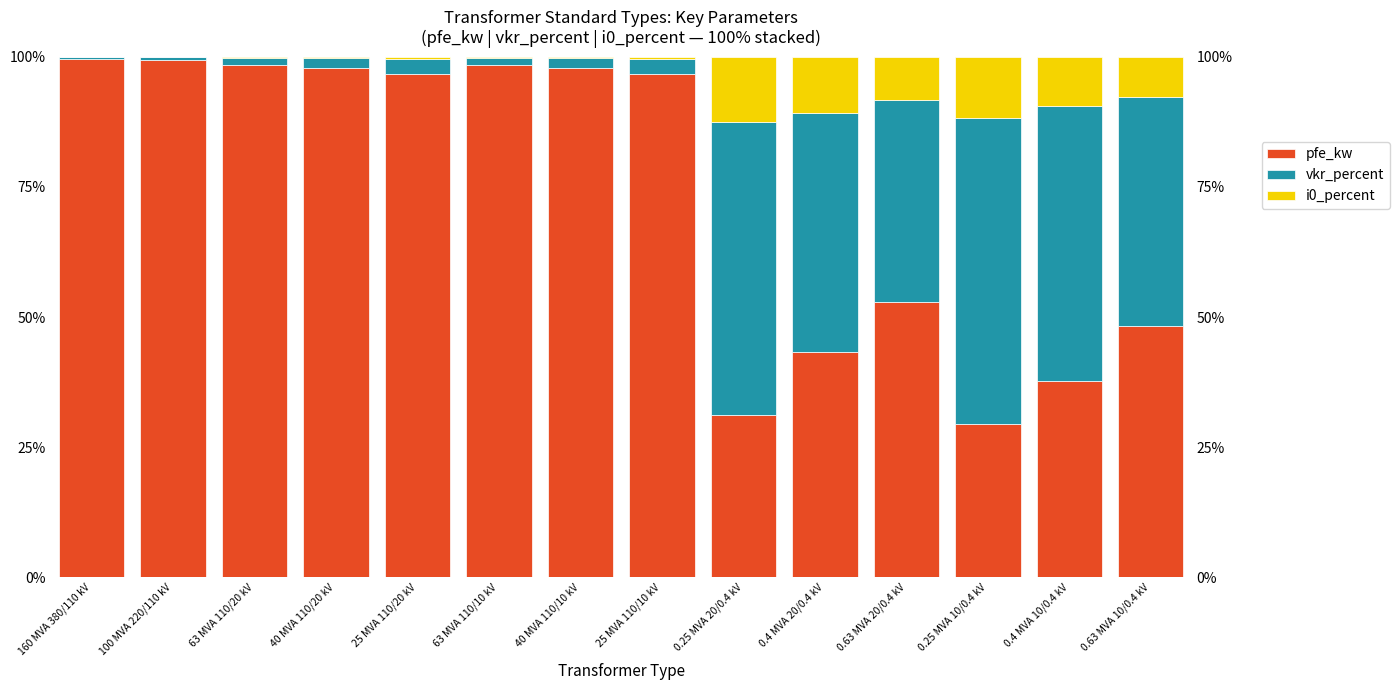

Reading left to right, list all the values displayed in this chart.

pfe_kw: 1.0	1.0	1.0	1.0	1.0	1.0	1.0	1.0	0.3	0.4	0.5	0.3	0.4	0.5
vkr_percent: 0.0	0.0	0.0	0.0	0.0	0.0	0.0	0.0	0.6	0.5	0.4	0.6	0.5	0.4
i0_percent: 0.0	0.0	0.0	0.0	0.0	0.0	0.0	0.0	0.1	0.1	0.1	0.1	0.1	0.1